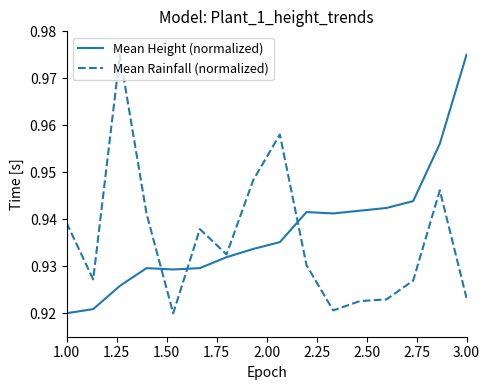

Reading left to right, extract all data points from this chart.

Mean Height (normalized): 0.9	0.9	0.9	0.9	0.9	0.9	0.9	0.9	0.9	0.9	0.9	0.9	0.9	0.9	1.0	1.0
Mean Rainfall (normalized): 0.9	0.9	1.0	0.9	0.9	0.9	0.9	0.9	1.0	0.9	0.9	0.9	0.9	0.9	0.9	0.9